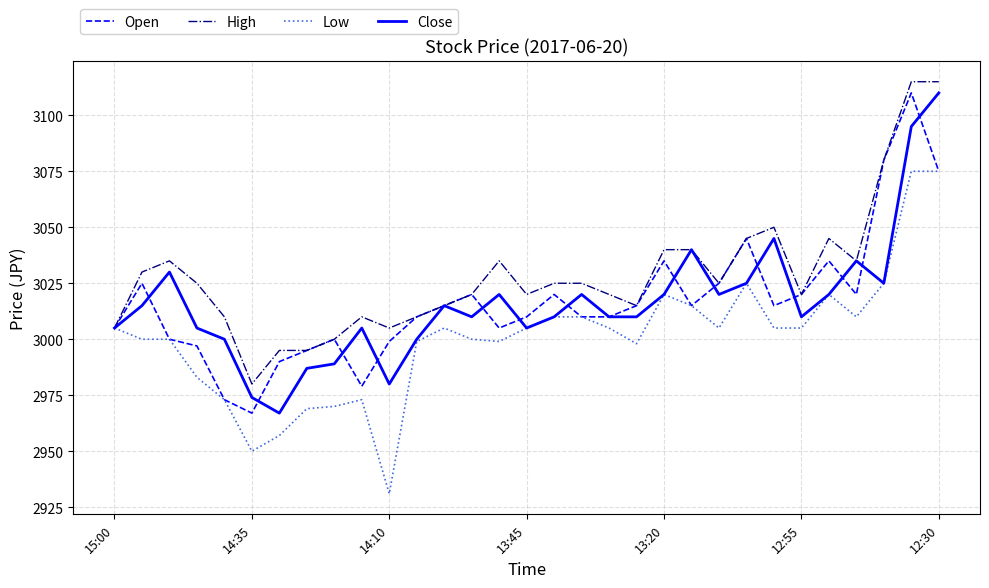

What is the lowest value of the Low series?

2931